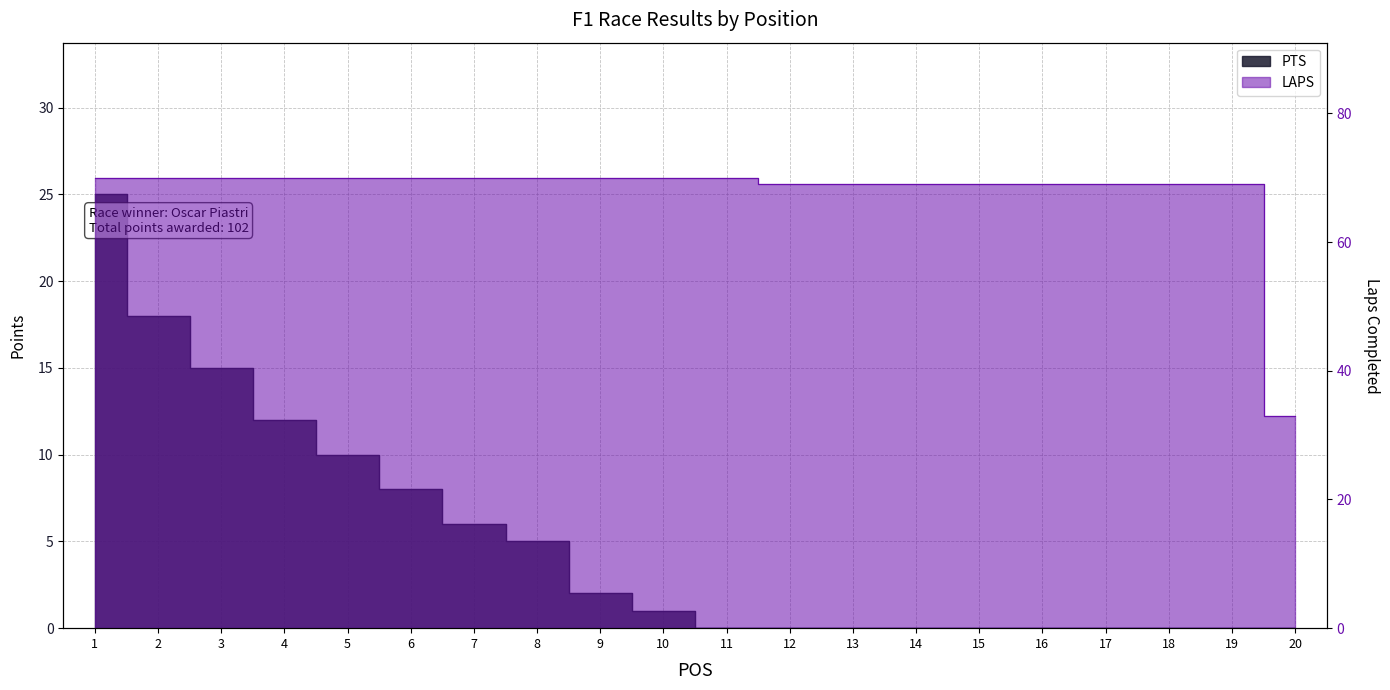

The value of PTS at 18 is 0. True or false?

True